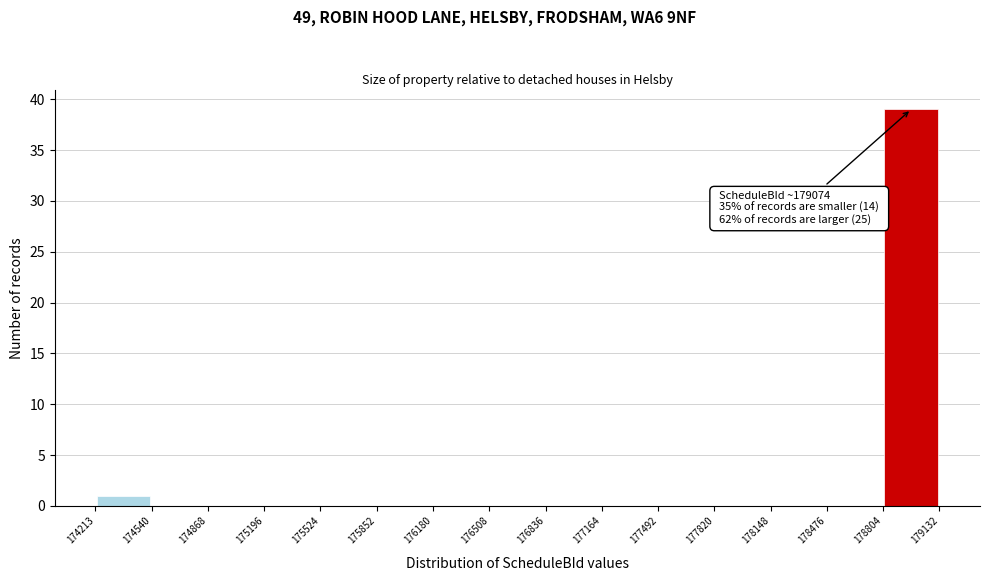

Over which range of the x-axis is the bar tallest?

178804 to 179132